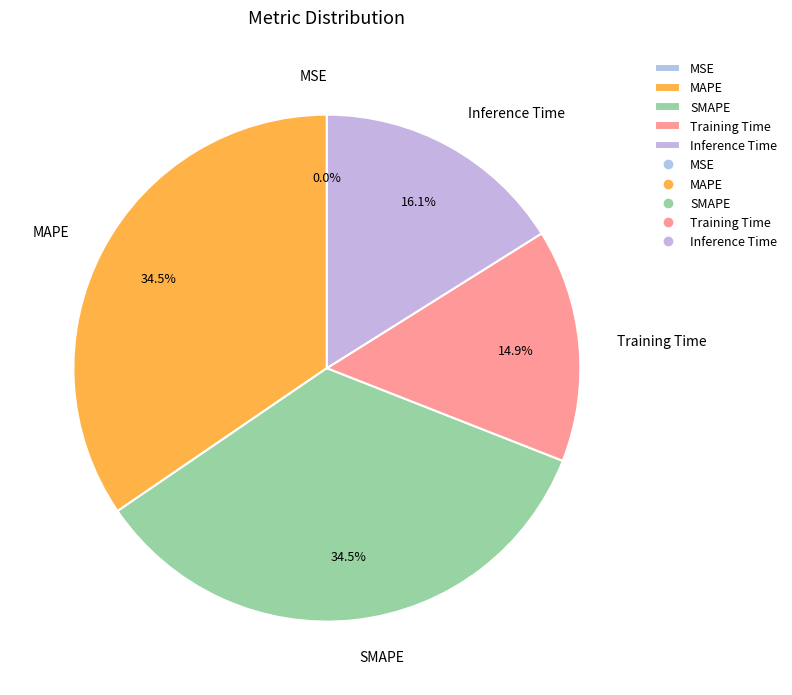

Does Training Time represent more than half of the total?

No